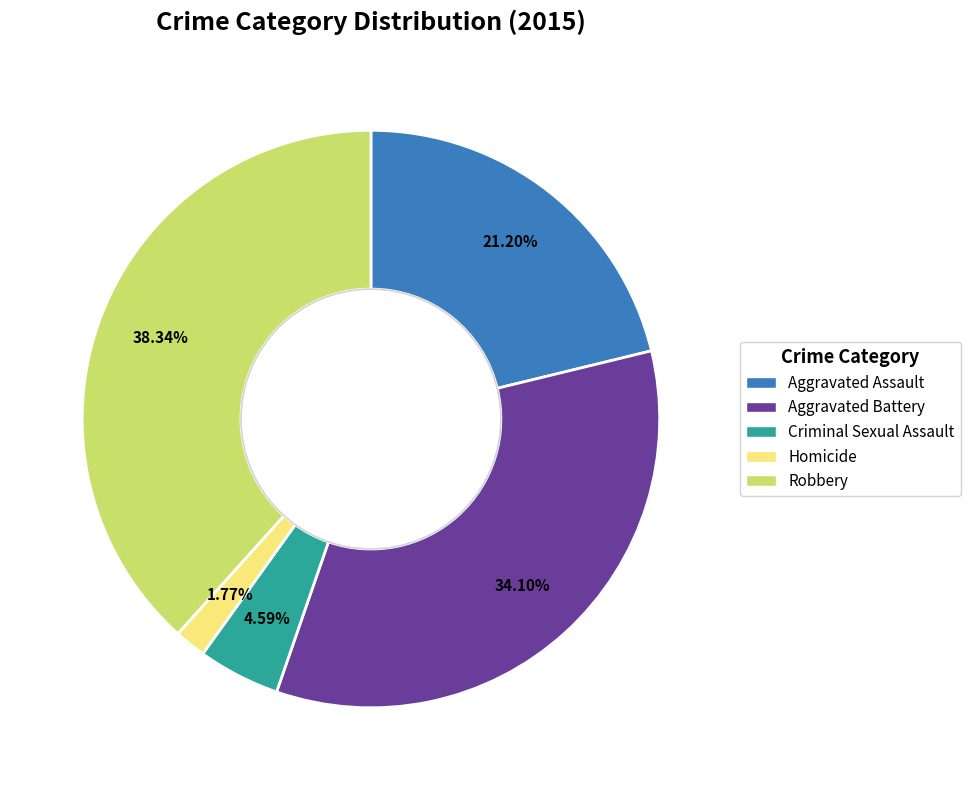

Does Homicide account for over 50% of the chart?

No